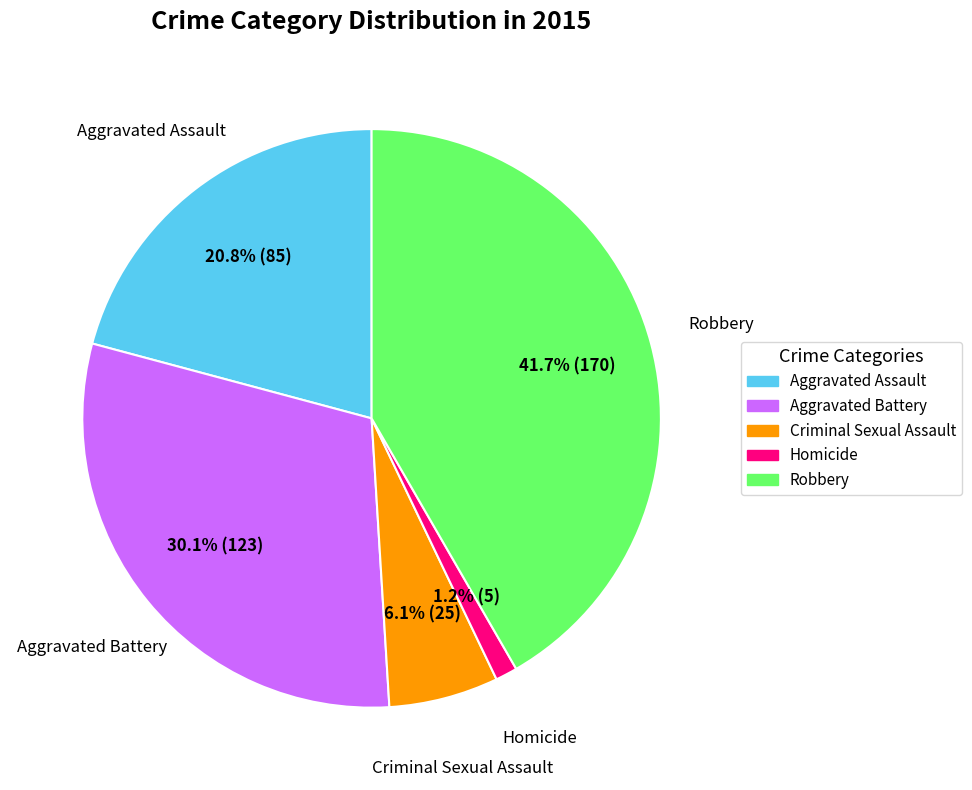

Rank the categories by value from lowest to highest.

Homicide, Criminal Sexual Assault, Aggravated Assault, Aggravated Battery, Robbery